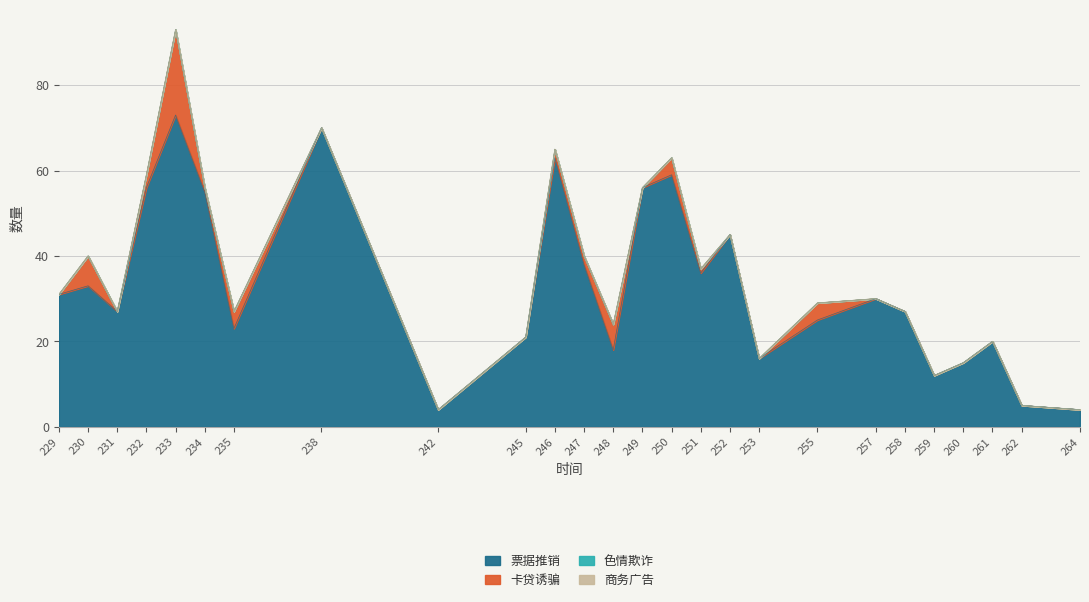

Reading right to left, list all the values displayed in this chart.

票据推销: 4	5	20	15	12	27	30	25	16	45	36	59	56	18	38	63	21	4	70	23	55	73	56	27	33	31
卡贷诱骗: 0	0	0	0	0	0	0	4	0	0	1	4	0	6	2	2	0	0	0	4	1	20	3	0	7	0
色情欺诈: 0	0	0	0	0	0	0	0	0	0	0	0	0	0	0	0	0	0	0	0	0	0	0	0	0	0
商务广告: 0	0	0	0	0	0	0	0	0	0	0	0	0	0	0	0	0	0	0	0	0	0	0	0	0	0